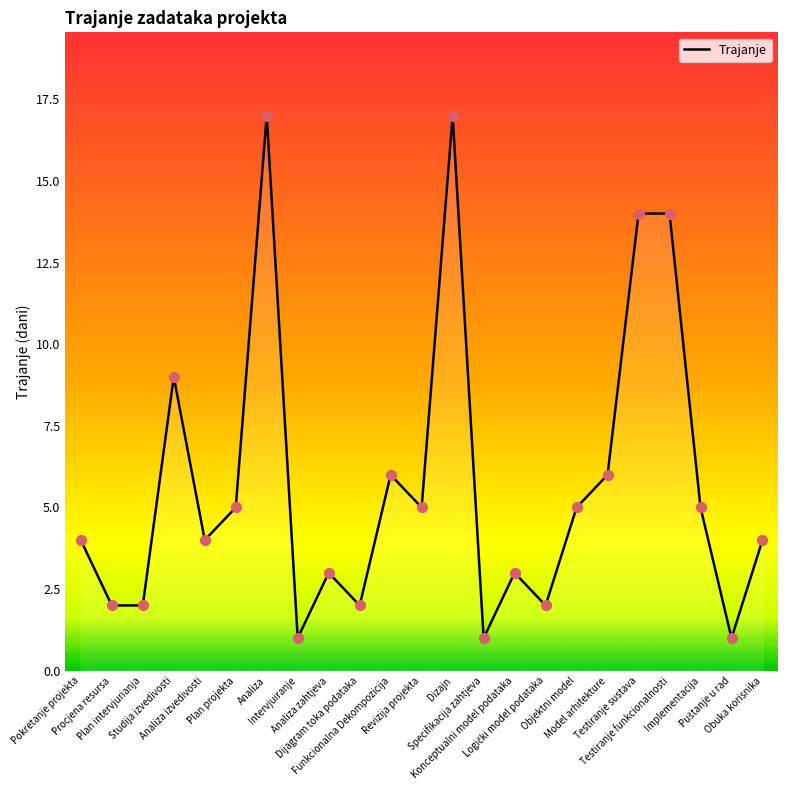

What is the change in value from Pokretanje projekta to Specifikacija zahtjeva?

-3